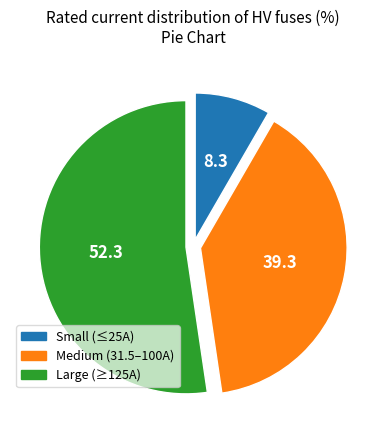

The Small (≤25A) slice represents 14% of the pie. True or false?

False